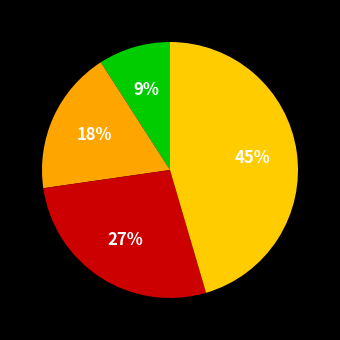

Which slice is the smallest?

Remboursements en tranches égales